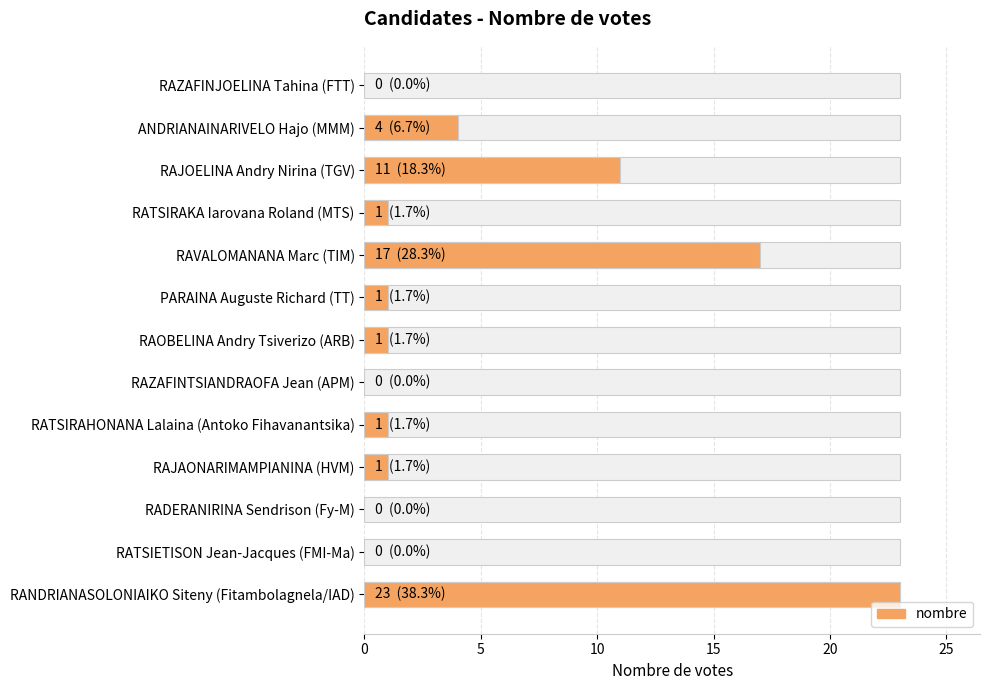

Are the bars horizontal?

Yes